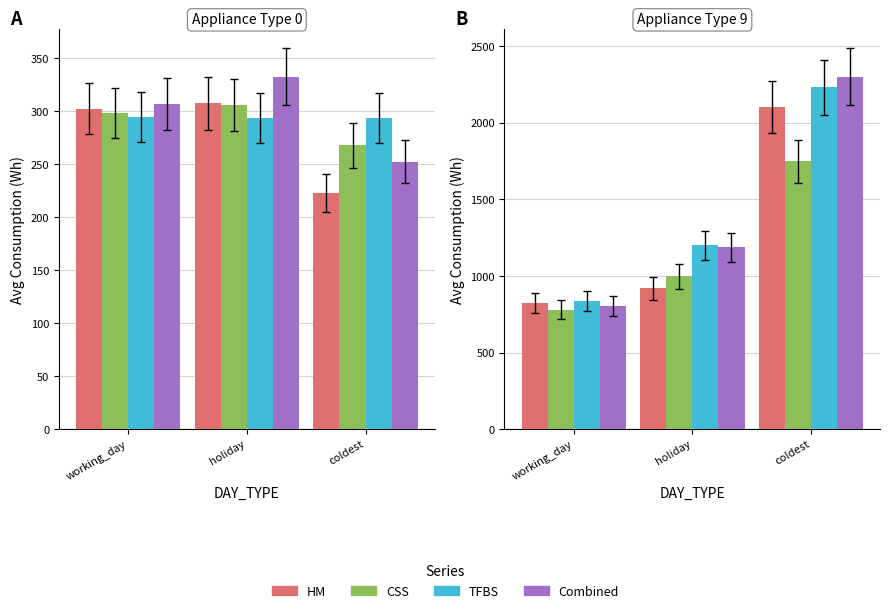

True or false: HM has a value of 1384.6 at holiday.

False